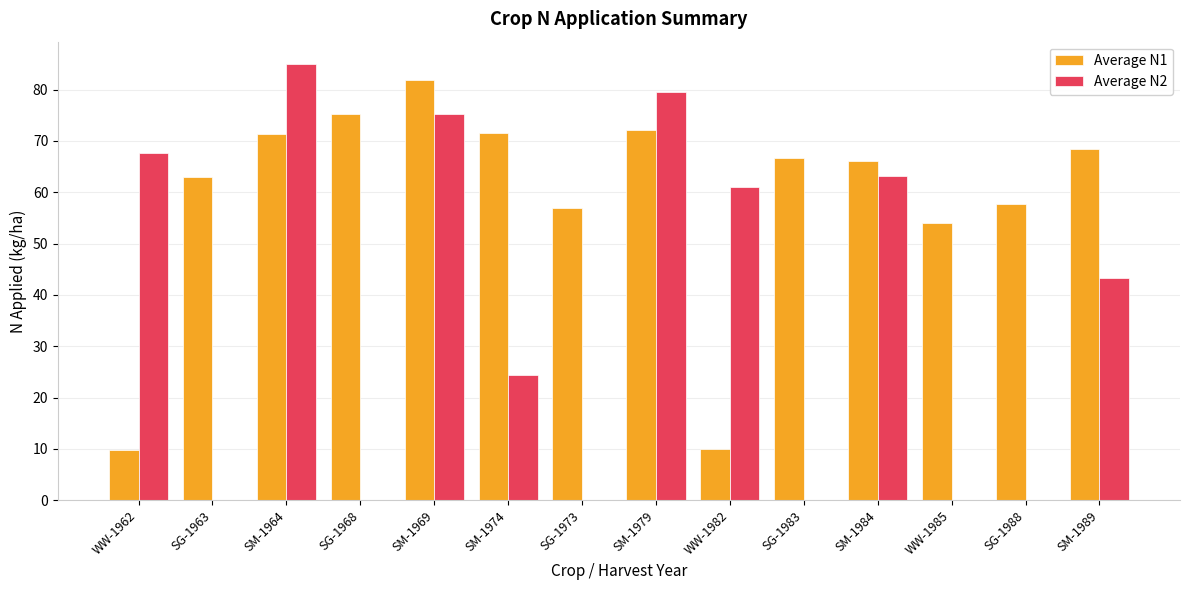

Where is Average N2 nearest to the value 42?

SM-1989